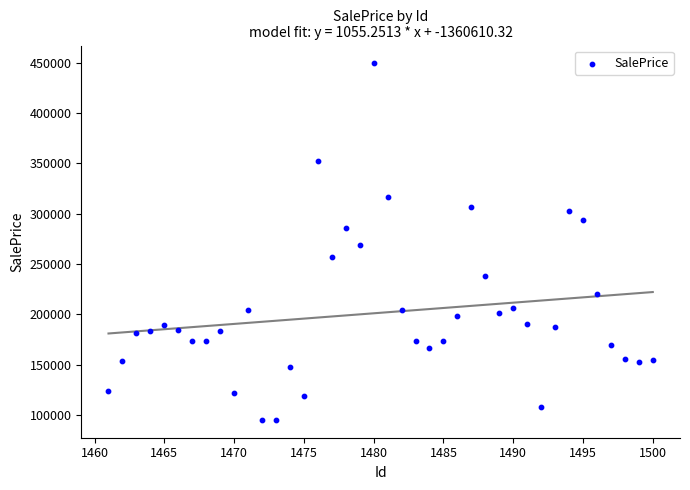

What is the range of X values (max minus min)?

39.0